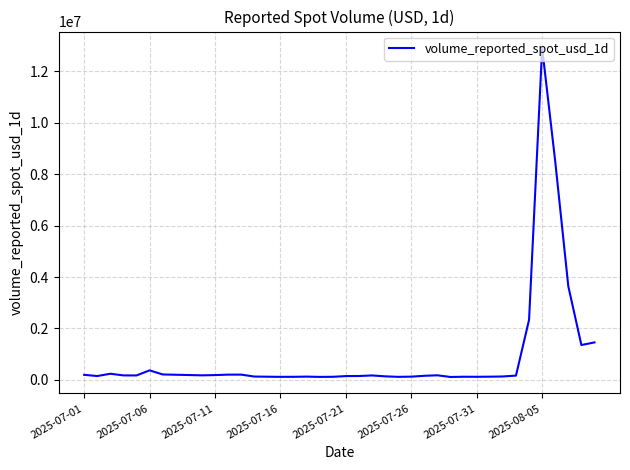

What is the maximum value shown in the chart?

12909320.1